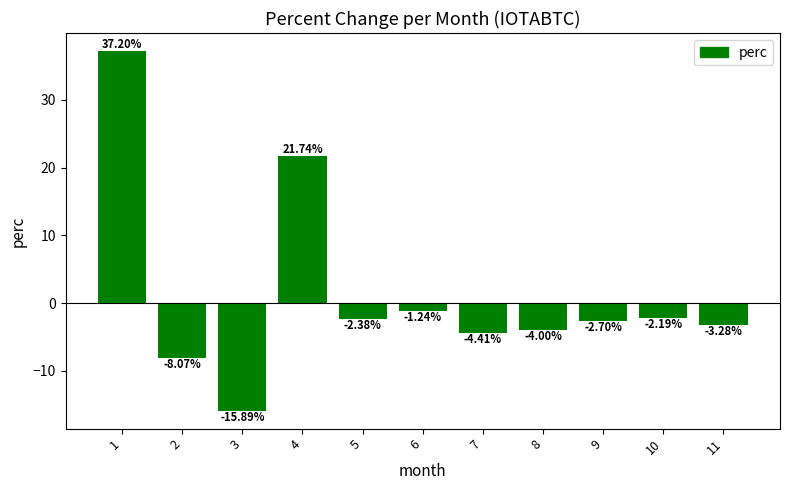

What is the sum of the values at 4 and 6?

20.5